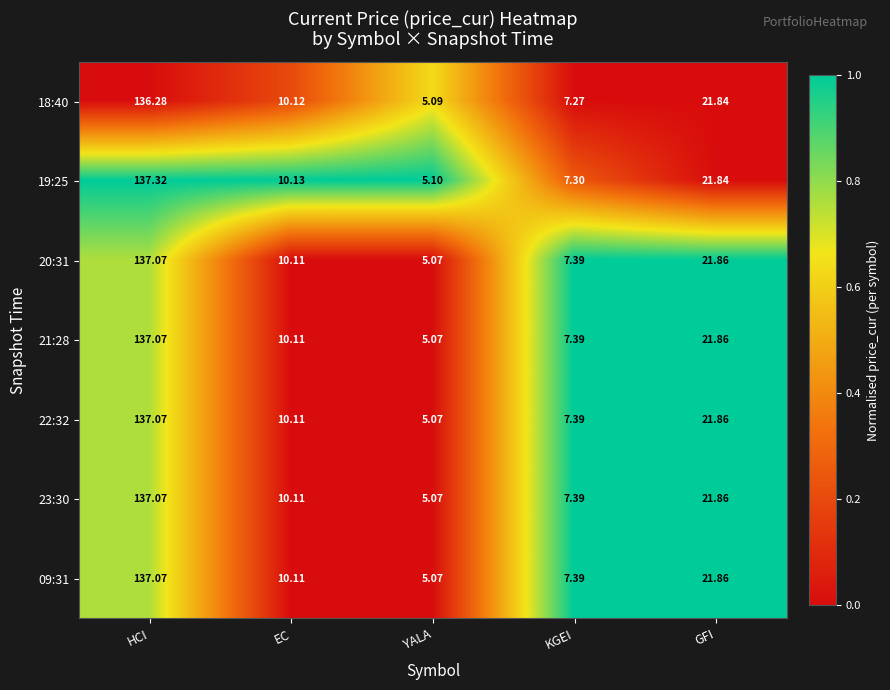

At which category is the sum across all series the highest?

HCI